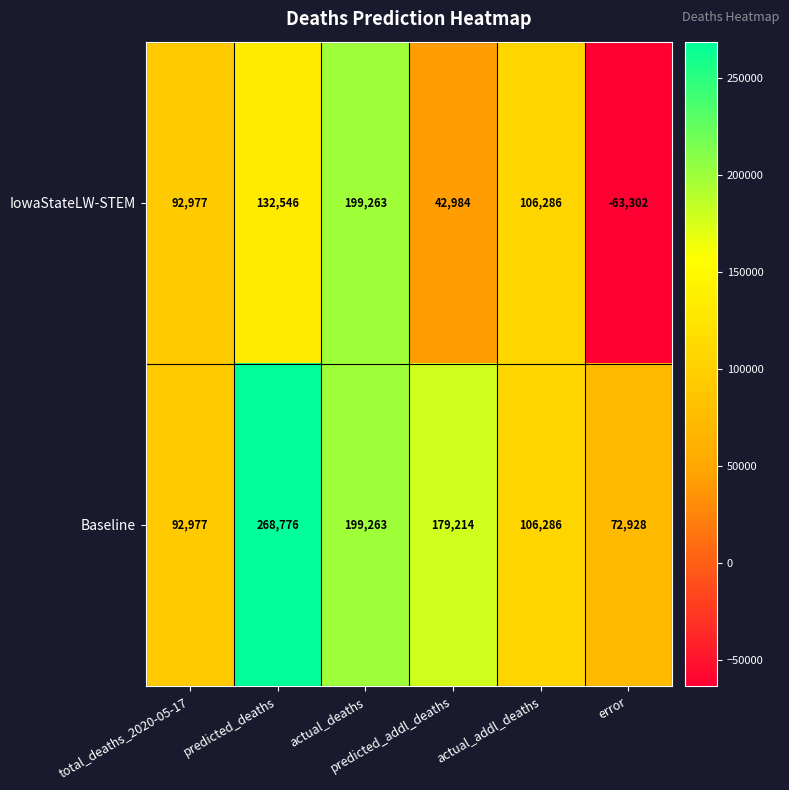

List the series in order of their peak value, highest first.

Baseline, IowaStateLW-STEM